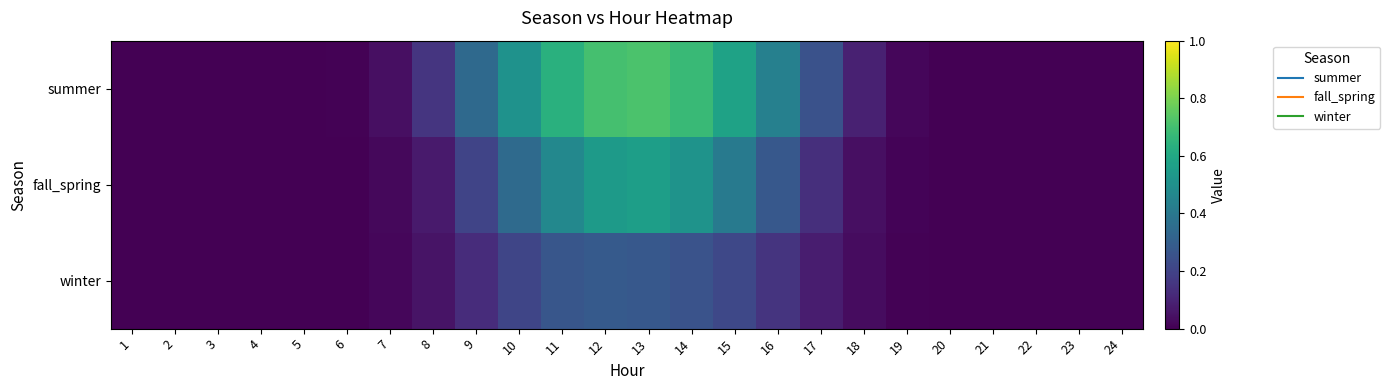

Rank the series at 20 from highest to lowest value.

summer, fall_spring, winter